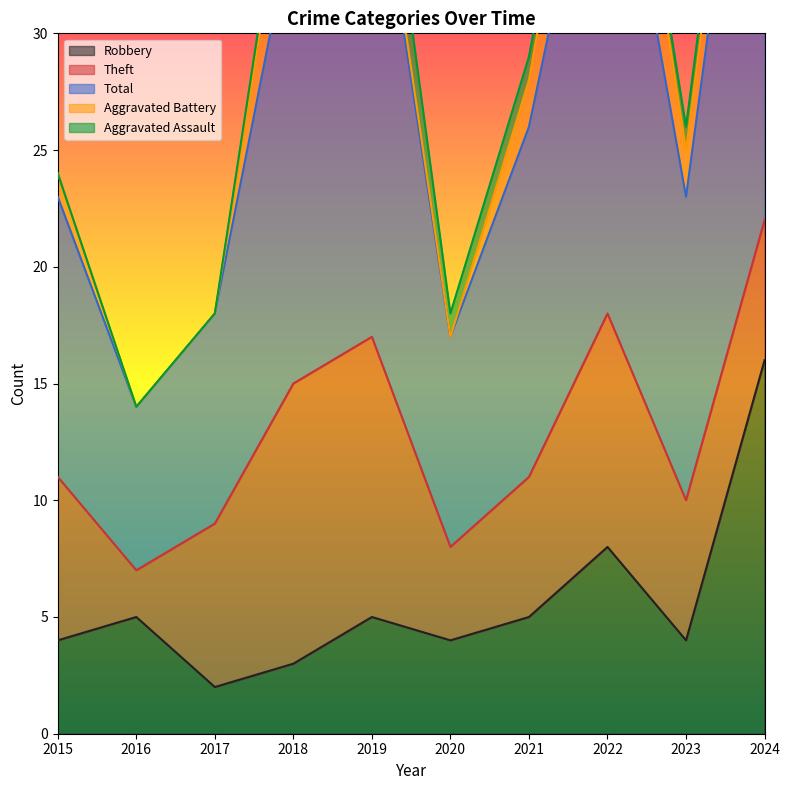

Where is the first local maximum for Aggravated Assault?

2019